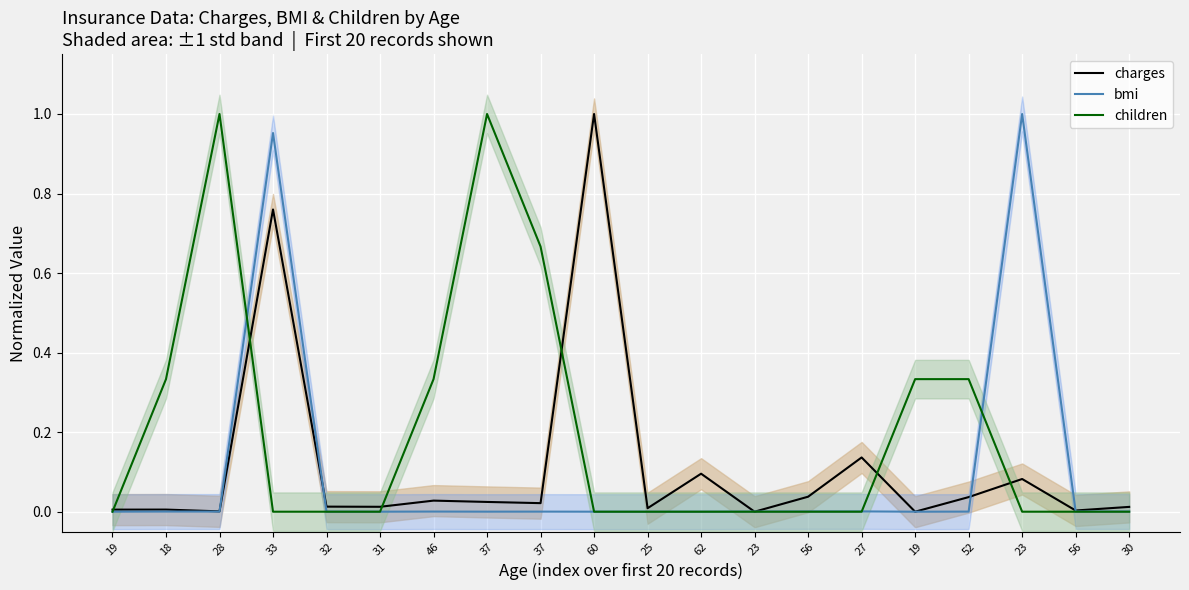

Is it true that bmi equals 0.4 at 19?

False